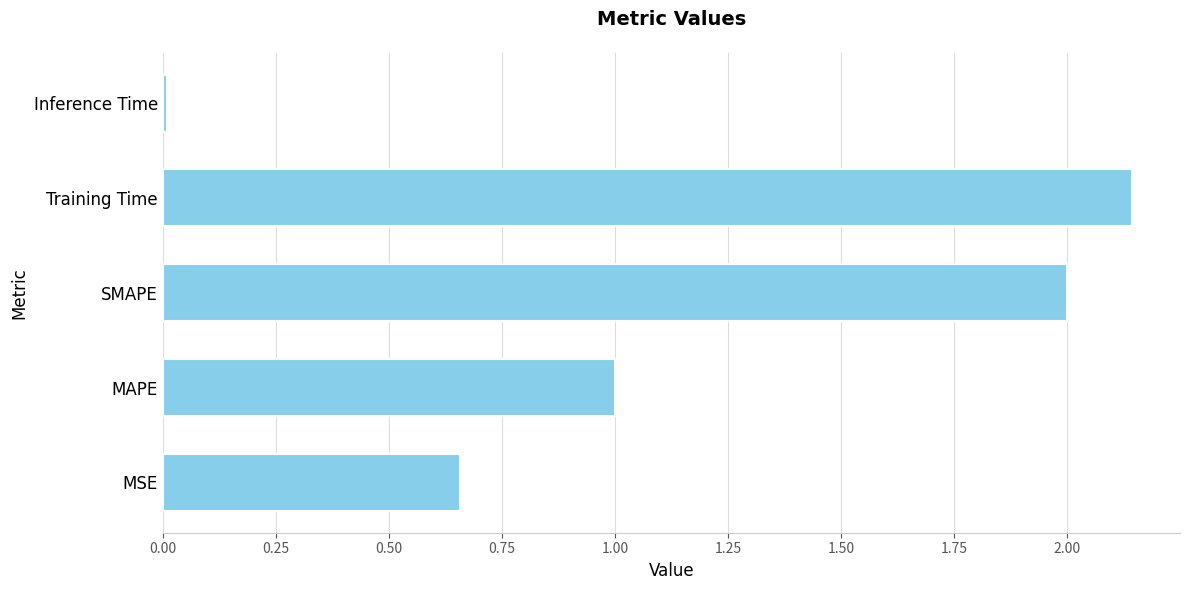

What is the change in value from MSE to MAPE?

+0.3